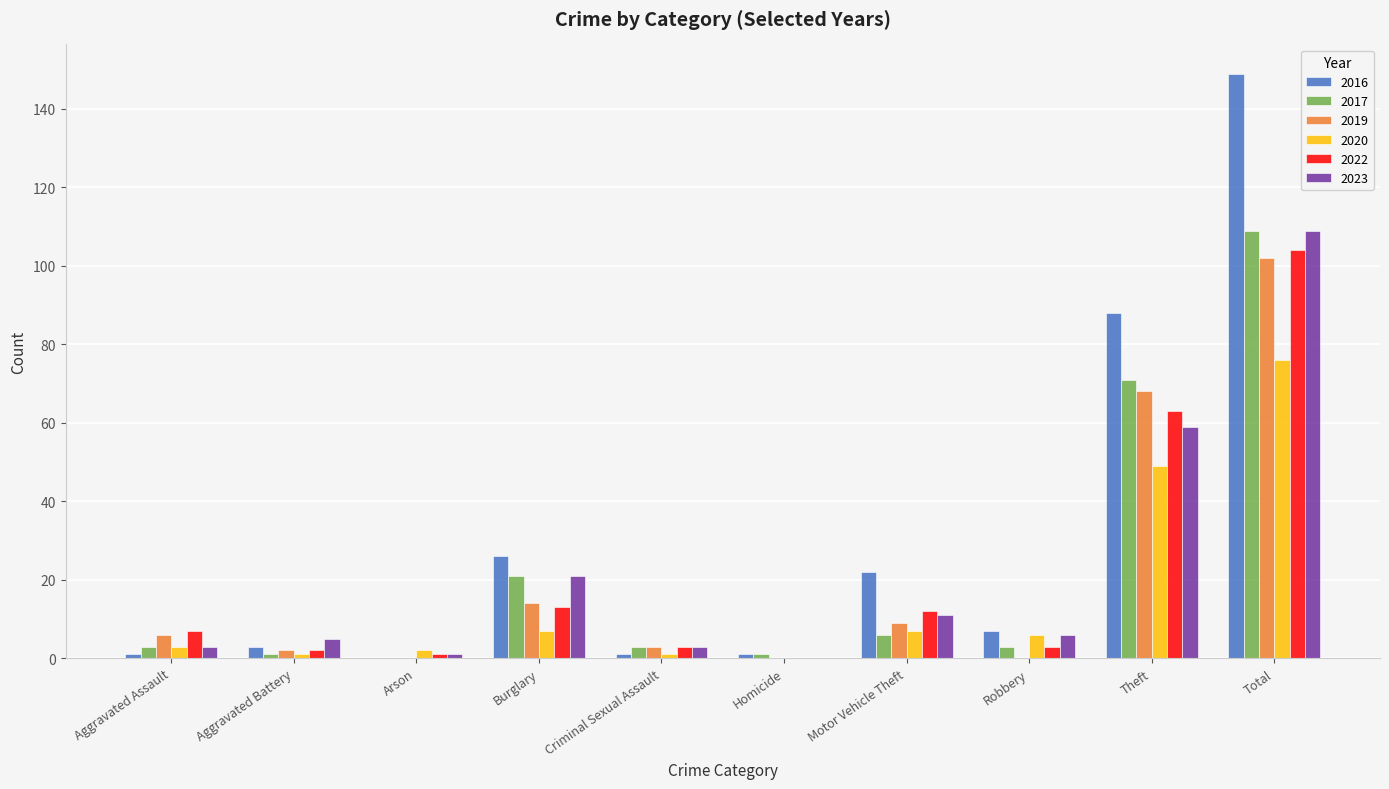

Is the value of 2016 at Aggravated Battery greater than the value of 2022 at Aggravated Assault?

No